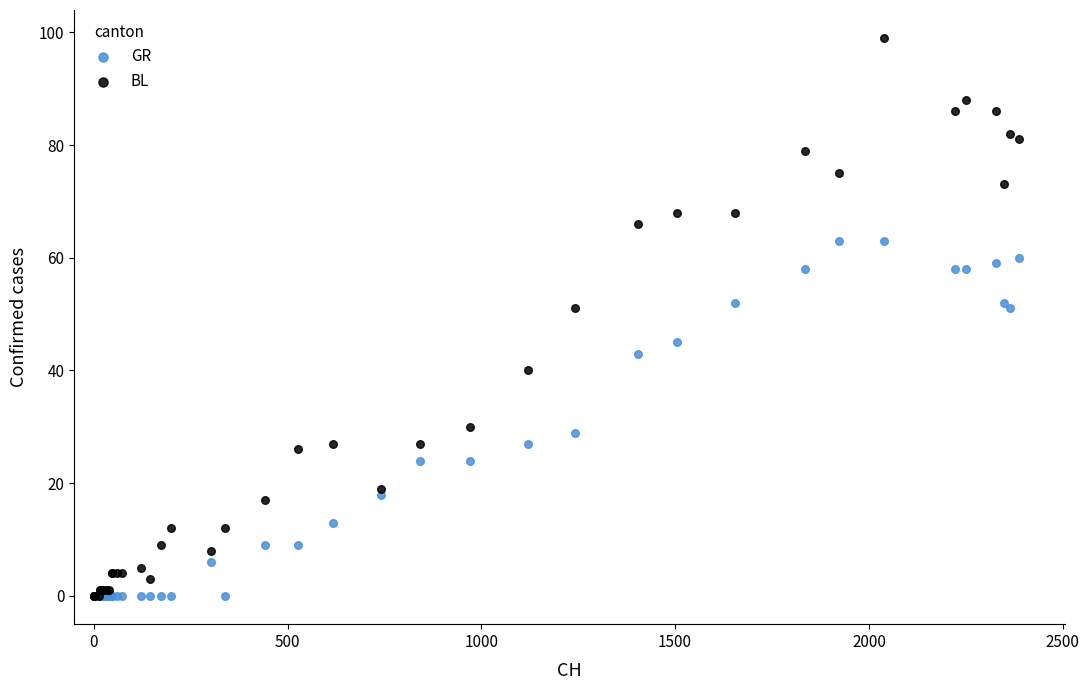

Which series reaches the maximum Y coordinate?

BL